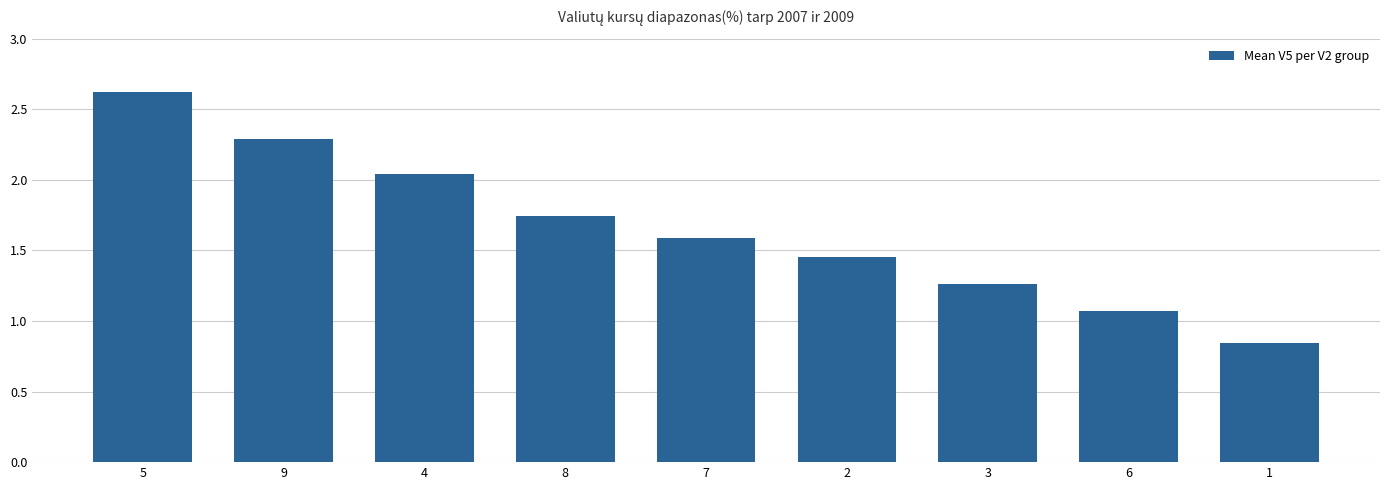

What is the difference between the values at 9 and 6?

1.2